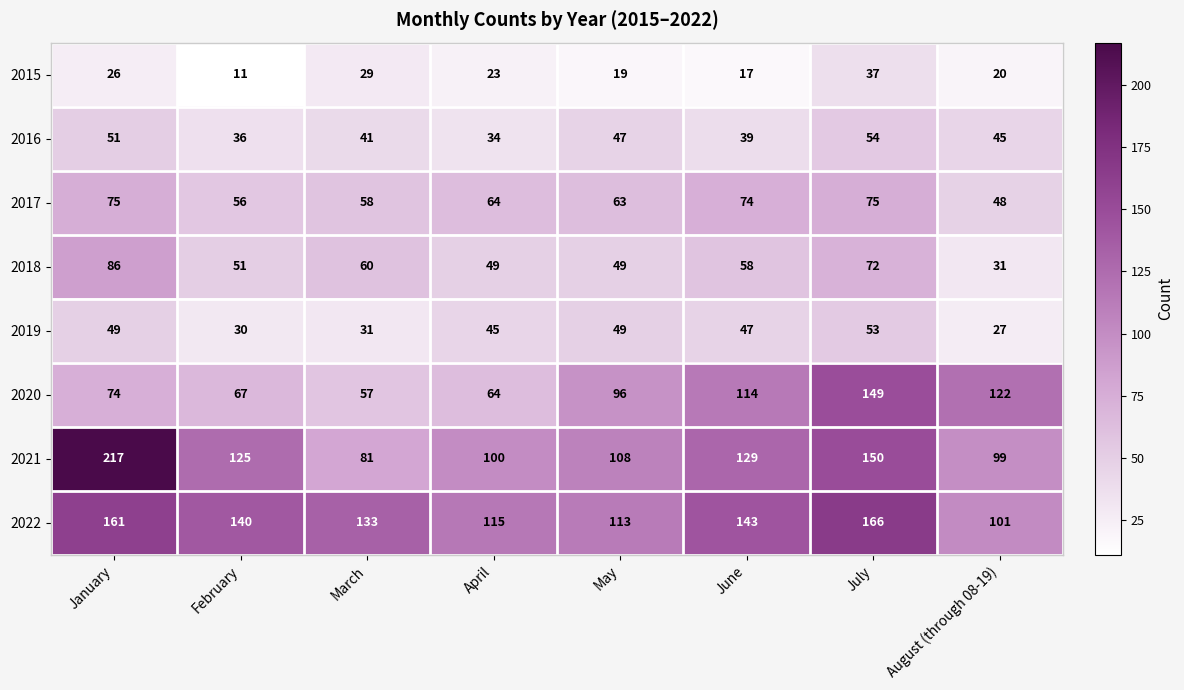

True or false: 2016 has a value of 10 at May.

False